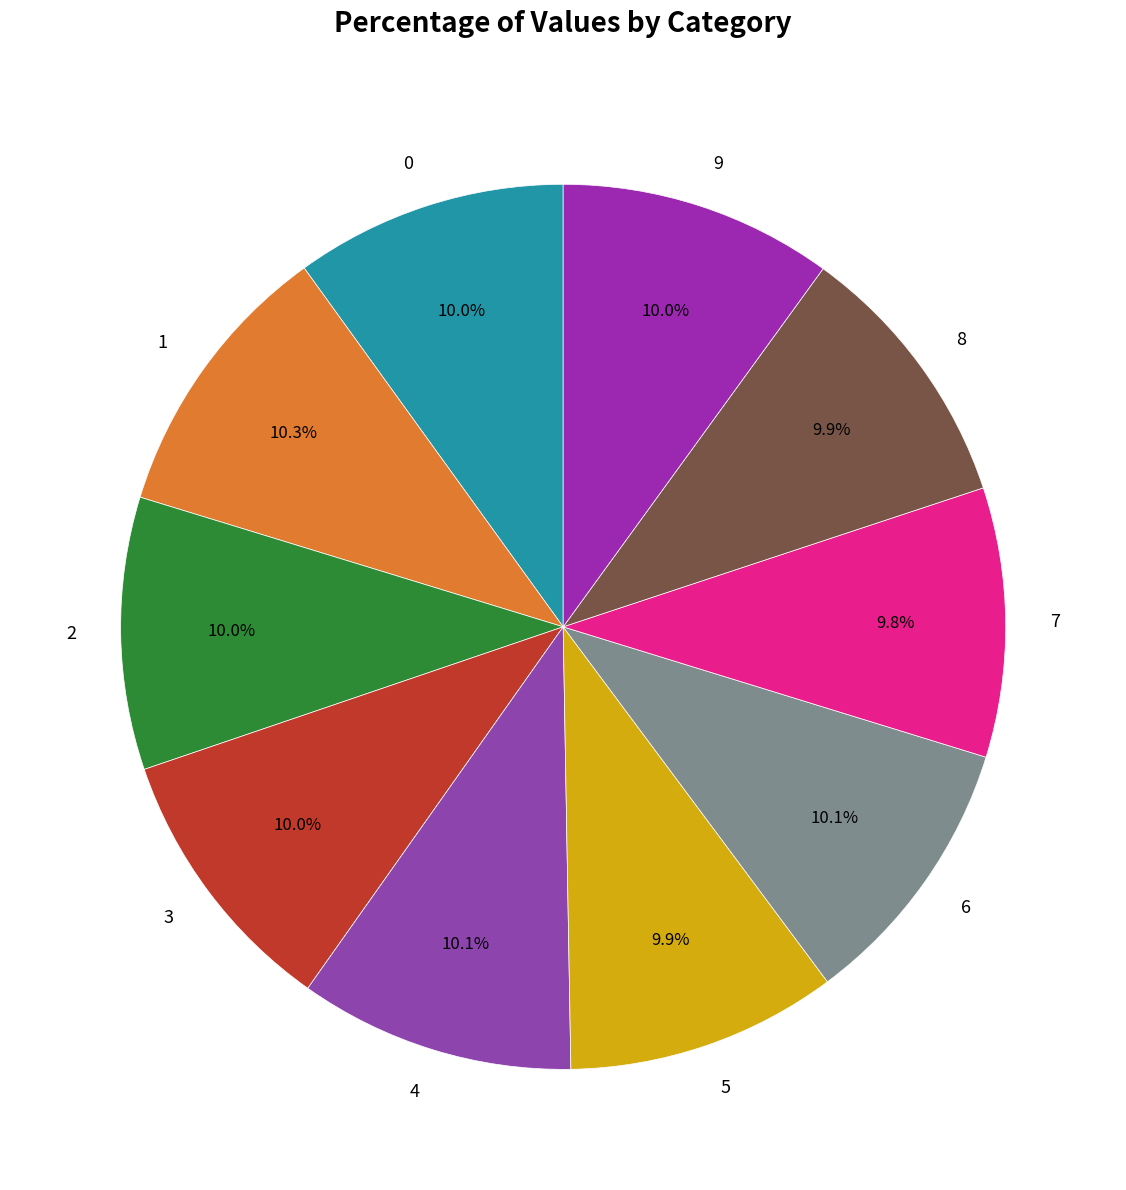

Does 7 represent more than half of the total?

No